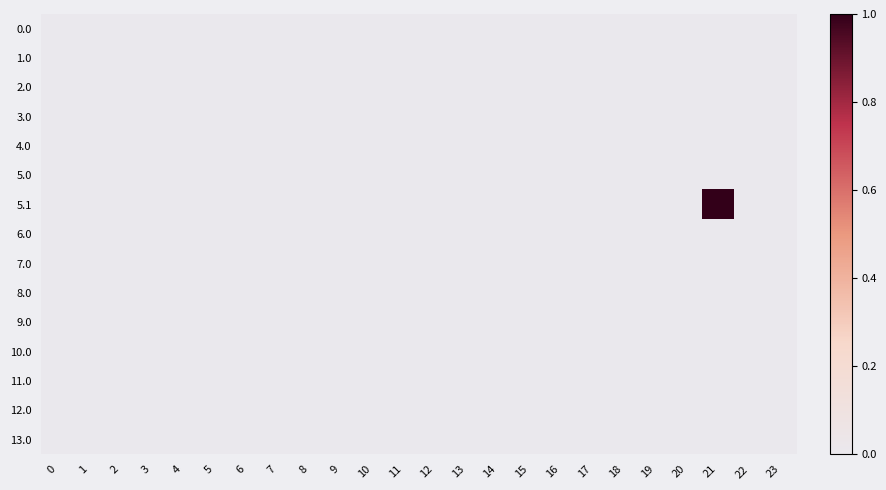

Reading left to right, extract all data points from this chart.

0.0: 0=0	1=0	2=0	3=0	4=0	5=0	6=0	7=0	8=0	9=0	10=0	11=0	12=0	13=0	14=0	15=0	16=0	17=0	18=0	19=0	20=0	21=0	22=0	23=0
1.0: 0=0	1=0	2=0	3=0	4=0	5=0	6=0	7=0	8=0	9=0	10=0	11=0	12=0	13=0	14=0	15=0	16=0	17=0	18=0	19=0	20=0	21=0	22=0	23=0
2.0: 0=0	1=0	2=0	3=0	4=0	5=0	6=0	7=0	8=0	9=0	10=0	11=0	12=0	13=0	14=0	15=0	16=0	17=0	18=0	19=0	20=0	21=0	22=0	23=0
3.0: 0=0	1=0	2=0	3=0	4=0	5=0	6=0	7=0	8=0	9=0	10=0	11=0	12=0	13=0	14=0	15=0	16=0	17=0	18=0	19=0	20=0	21=0	22=0	23=0
4.0: 0=0	1=0	2=0	3=0	4=0	5=0	6=0	7=0	8=0	9=0	10=0	11=0	12=0	13=0	14=0	15=0	16=0	17=0	18=0	19=0	20=0	21=0	22=0	23=0
5.0: 0=0	1=0	2=0	3=0	4=0	5=0	6=0	7=0	8=0	9=0	10=0	11=0	12=0	13=0	14=0	15=0	16=0	17=0	18=0	19=0	20=0	21=0	22=0	23=0
5.1: 0=0	1=0	2=0	3=0	4=0	5=0	6=0	7=0	8=0	9=0	10=0	11=0	12=0	13=0	14=0	15=0	16=0	17=0	18=0	19=0	20=0	21=1	22=0	23=0
6.0: 0=0	1=0	2=0	3=0	4=0	5=0	6=0	7=0	8=0	9=0	10=0	11=0	12=0	13=0	14=0	15=0	16=0	17=0	18=0	19=0	20=0	21=0	22=0	23=0
7.0: 0=0	1=0	2=0	3=0	4=0	5=0	6=0	7=0	8=0	9=0	10=0	11=0	12=0	13=0	14=0	15=0	16=0	17=0	18=0	19=0	20=0	21=0	22=0	23=0
8.0: 0=0	1=0	2=0	3=0	4=0	5=0	6=0	7=0	8=0	9=0	10=0	11=0	12=0	13=0	14=0	15=0	16=0	17=0	18=0	19=0	20=0	21=0	22=0	23=0
9.0: 0=0	1=0	2=0	3=0	4=0	5=0	6=0	7=0	8=0	9=0	10=0	11=0	12=0	13=0	14=0	15=0	16=0	17=0	18=0	19=0	20=0	21=0	22=0	23=0
10.0: 0=0	1=0	2=0	3=0	4=0	5=0	6=0	7=0	8=0	9=0	10=0	11=0	12=0	13=0	14=0	15=0	16=0	17=0	18=0	19=0	20=0	21=0	22=0	23=0
11.0: 0=0	1=0	2=0	3=0	4=0	5=0	6=0	7=0	8=0	9=0	10=0	11=0	12=0	13=0	14=0	15=0	16=0	17=0	18=0	19=0	20=0	21=0	22=0	23=0
12.0: 0=0	1=0	2=0	3=0	4=0	5=0	6=0	7=0	8=0	9=0	10=0	11=0	12=0	13=0	14=0	15=0	16=0	17=0	18=0	19=0	20=0	21=0	22=0	23=0
13.0: 0=0	1=0	2=0	3=0	4=0	5=0	6=0	7=0	8=0	9=0	10=0	11=0	12=0	13=0	14=0	15=0	16=0	17=0	18=0	19=0	20=0	21=0	22=0	23=0